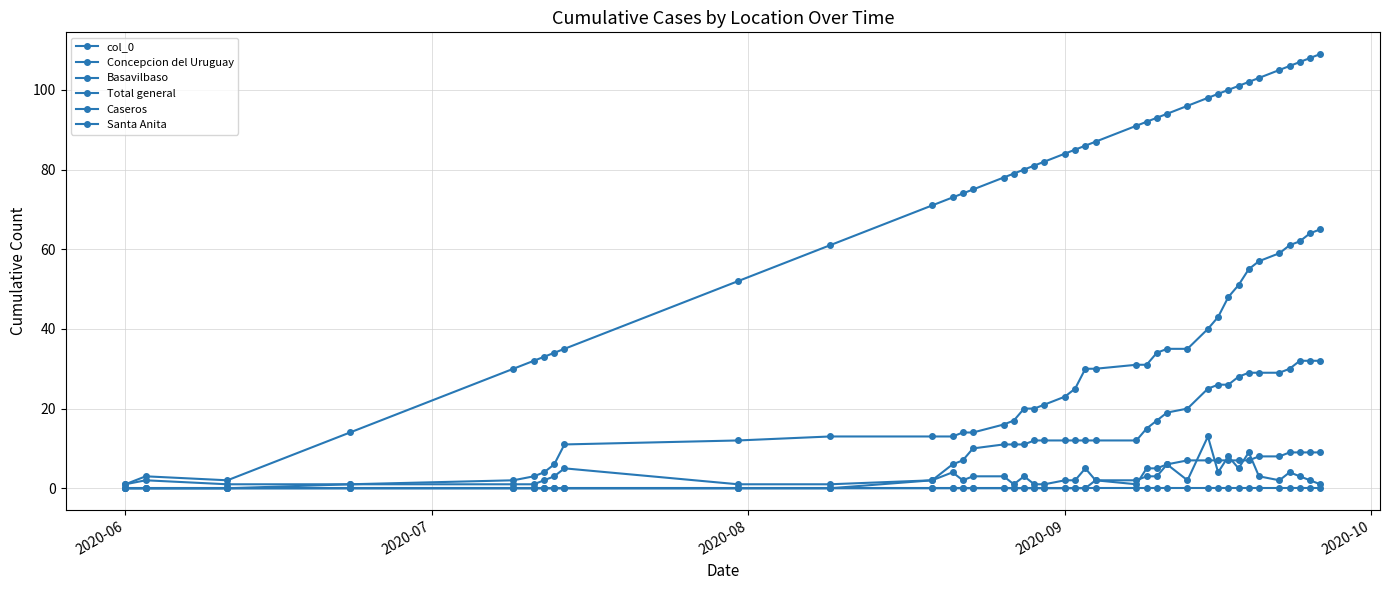

How many lines are shown in the chart?

6